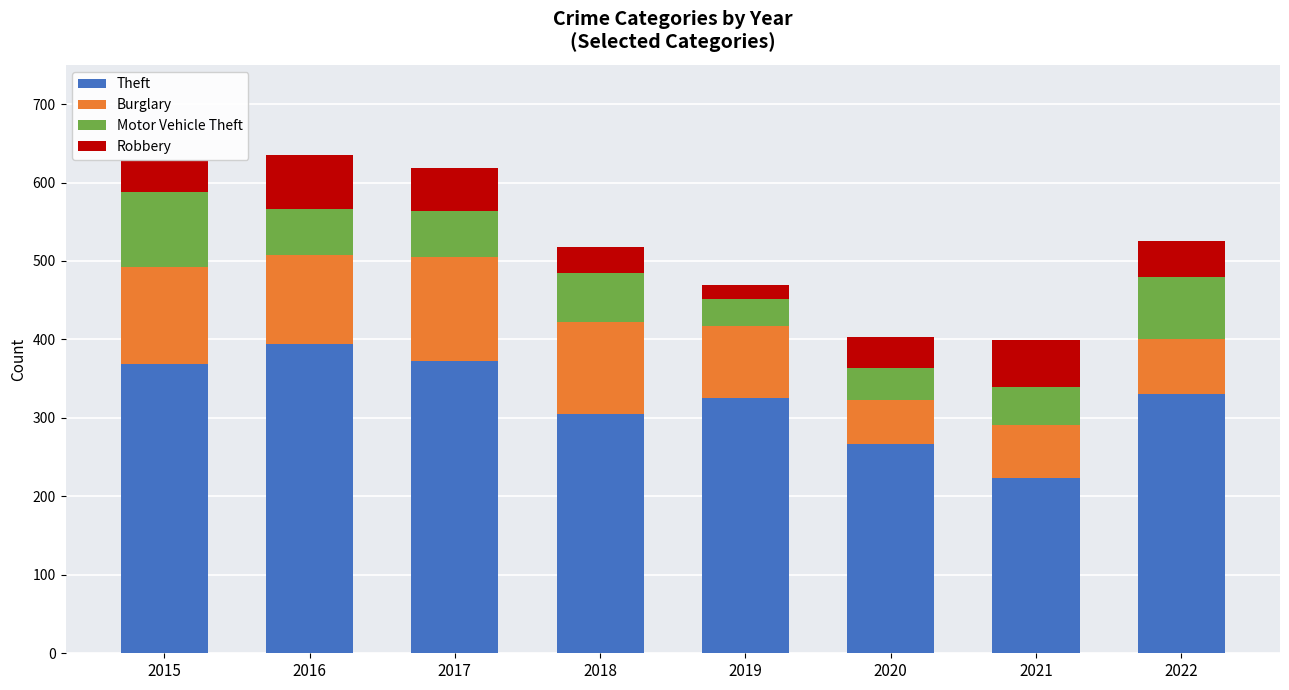

What is the total value across all series at 2019?

469